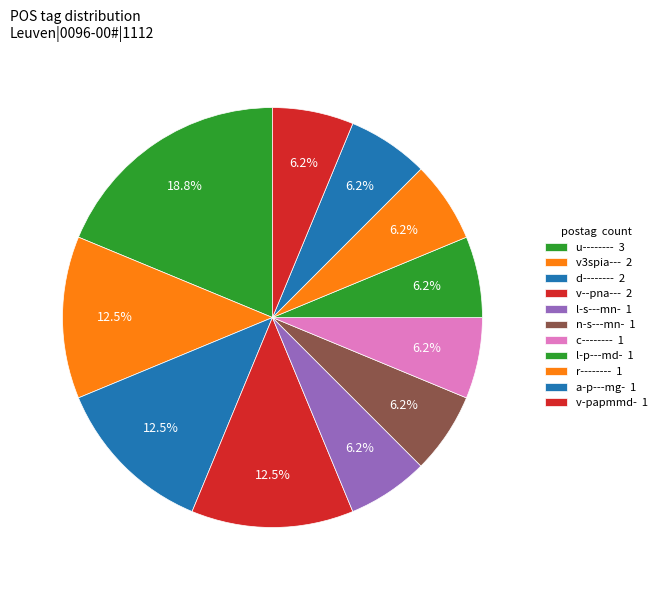

How many slices are in this pie chart?

11